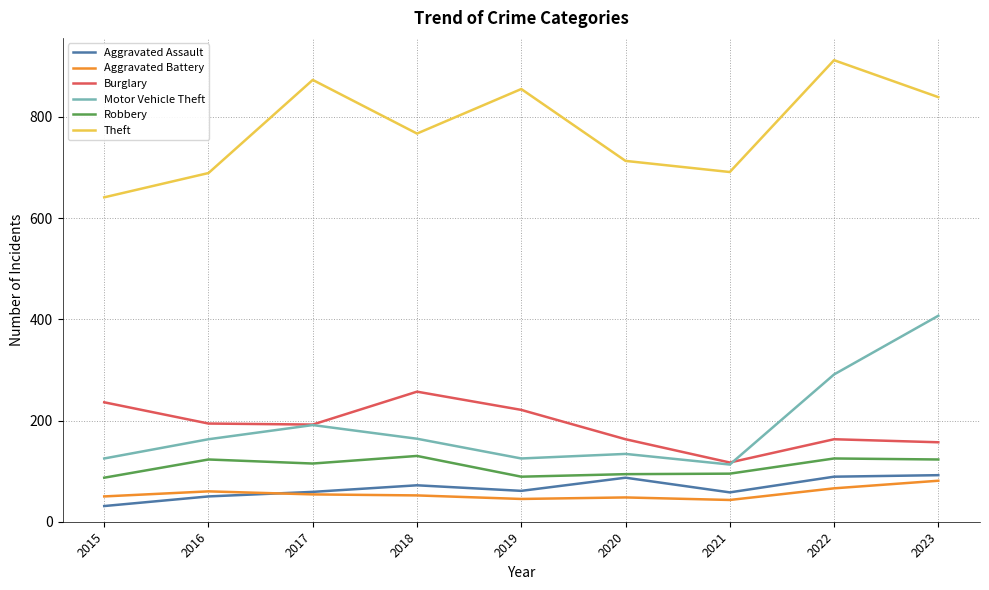

The value of Robbery at 2020 is 94. True or false?

True